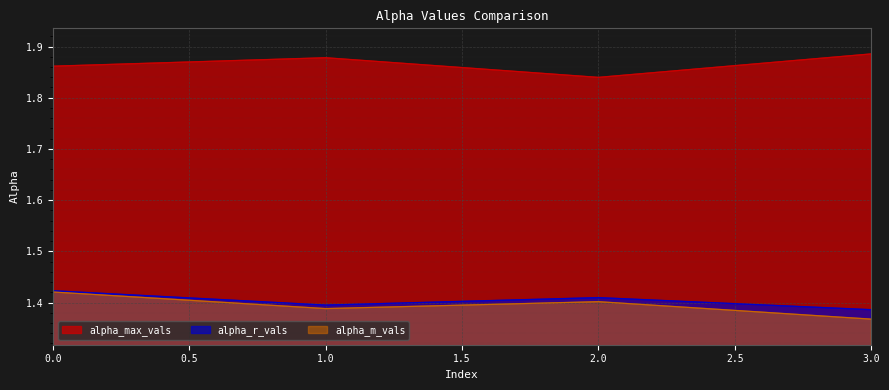

Read the alpha_m_vals value at 3.

1.4